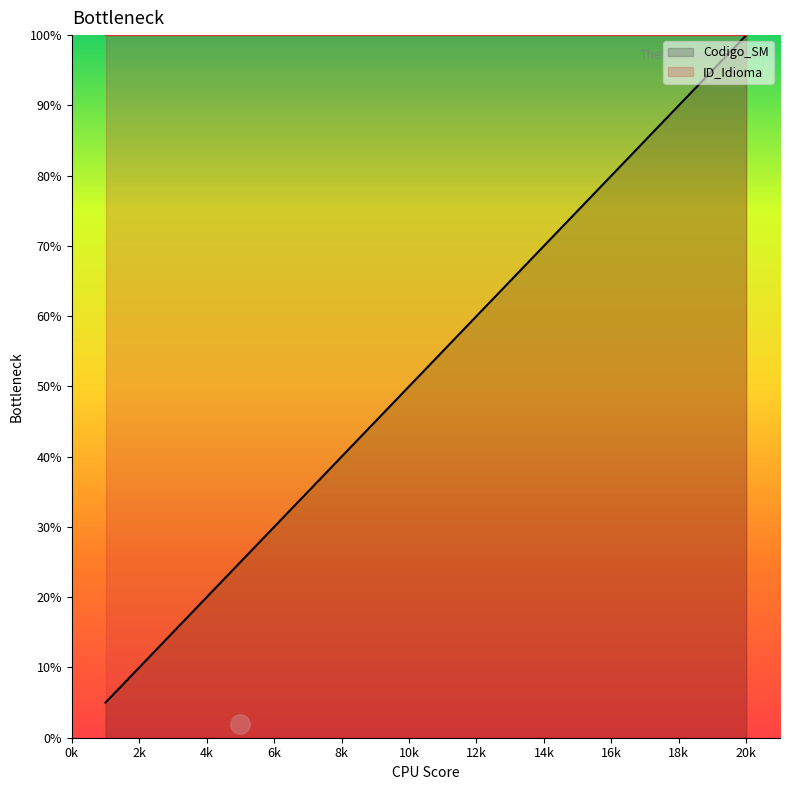

Reading right to left, what are all the values shown in this chart?

100.0	95.0	90.0	85.0	80.0	75.0	70.0	65.0	60.0	55.0	50.0	45.0	40.0	35.0	30.0	25.0	20.0	15.0	10.0	5.0